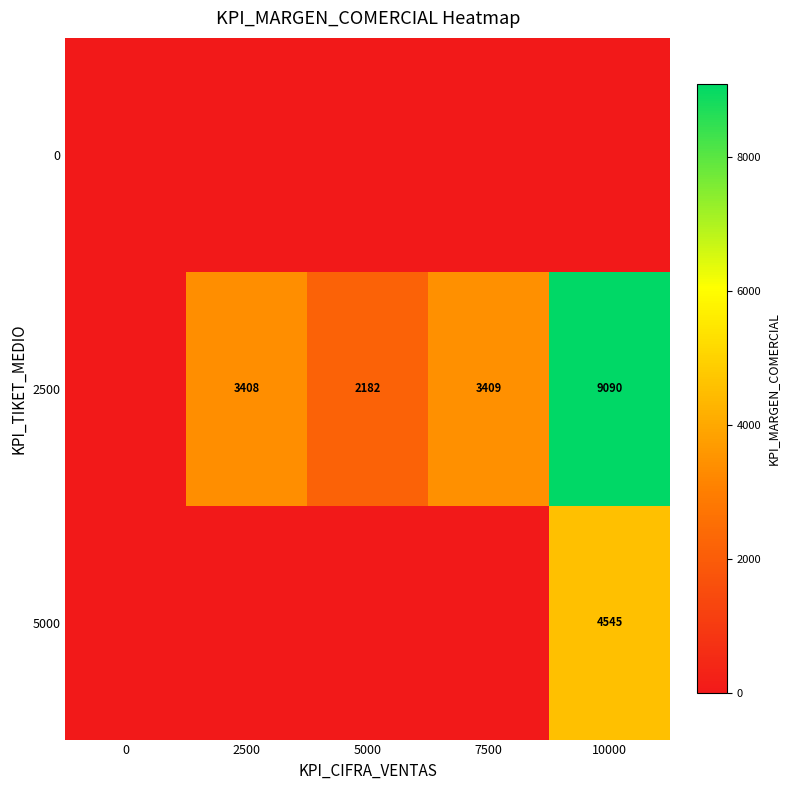

How many data points does each series have?

5